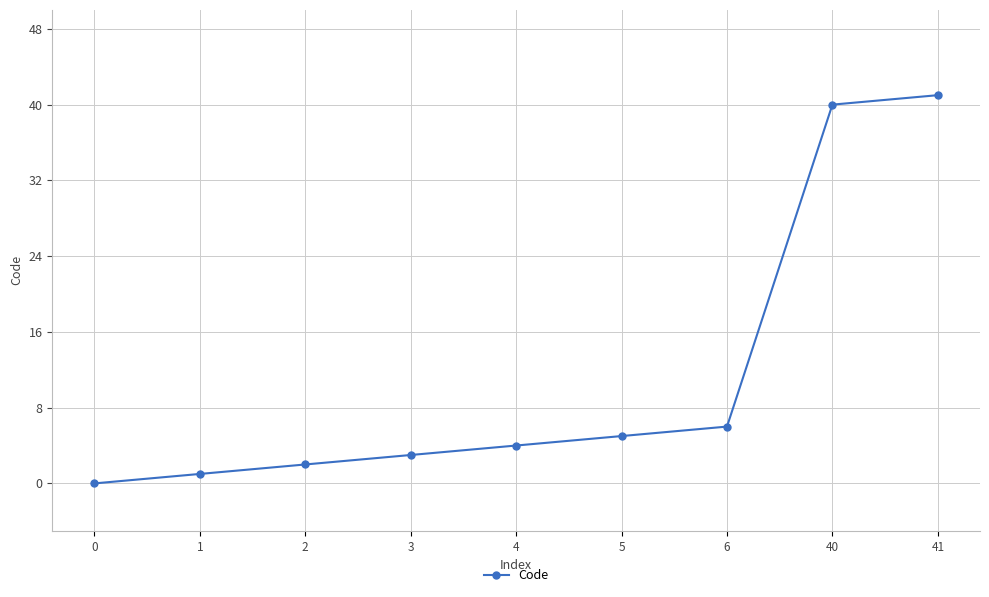

True or false: the data shows 3 at 3.

True